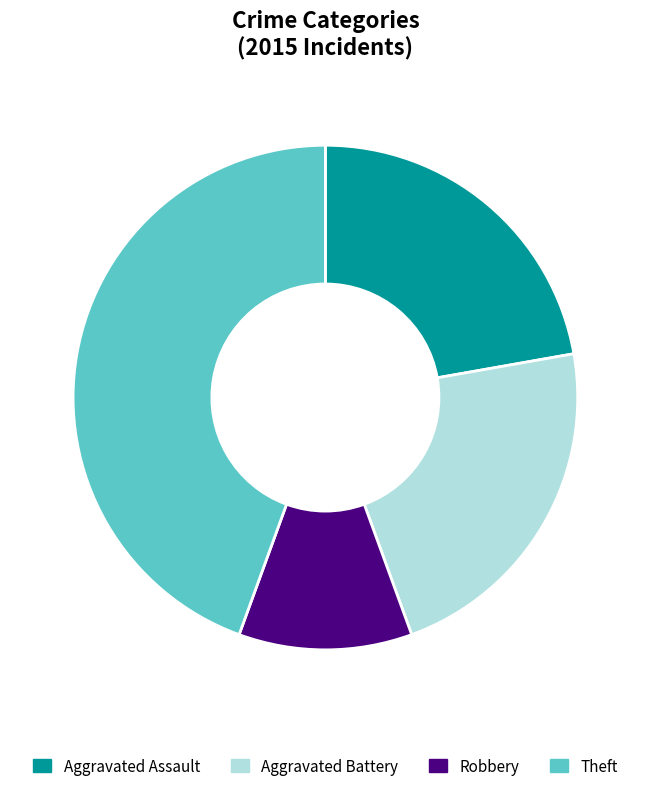

To the nearest percent, what percentage of the pie is Robbery?

11%